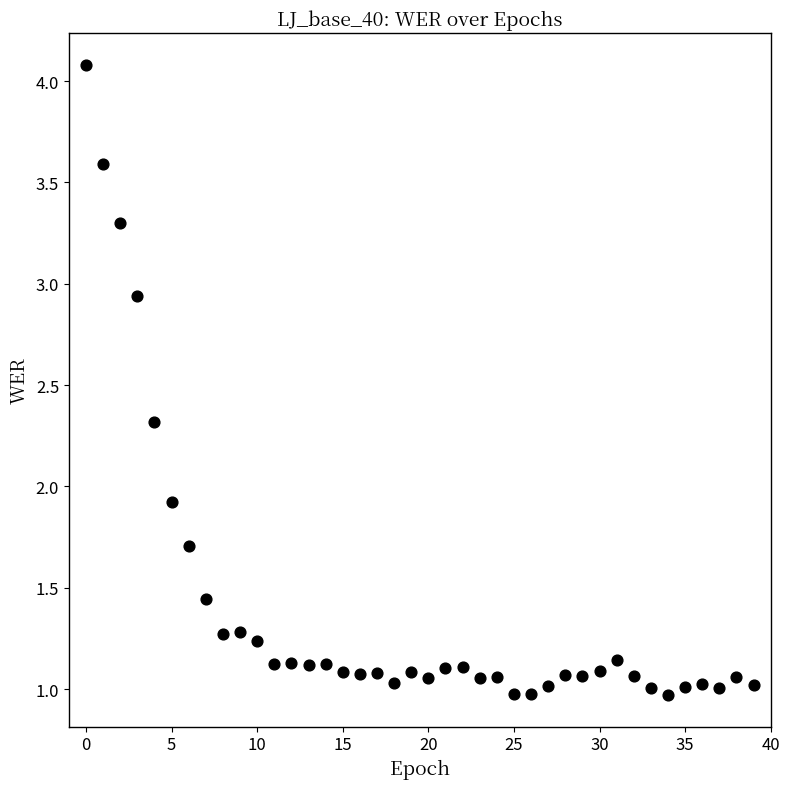

What is the range of Y values (max minus min)?

3.1